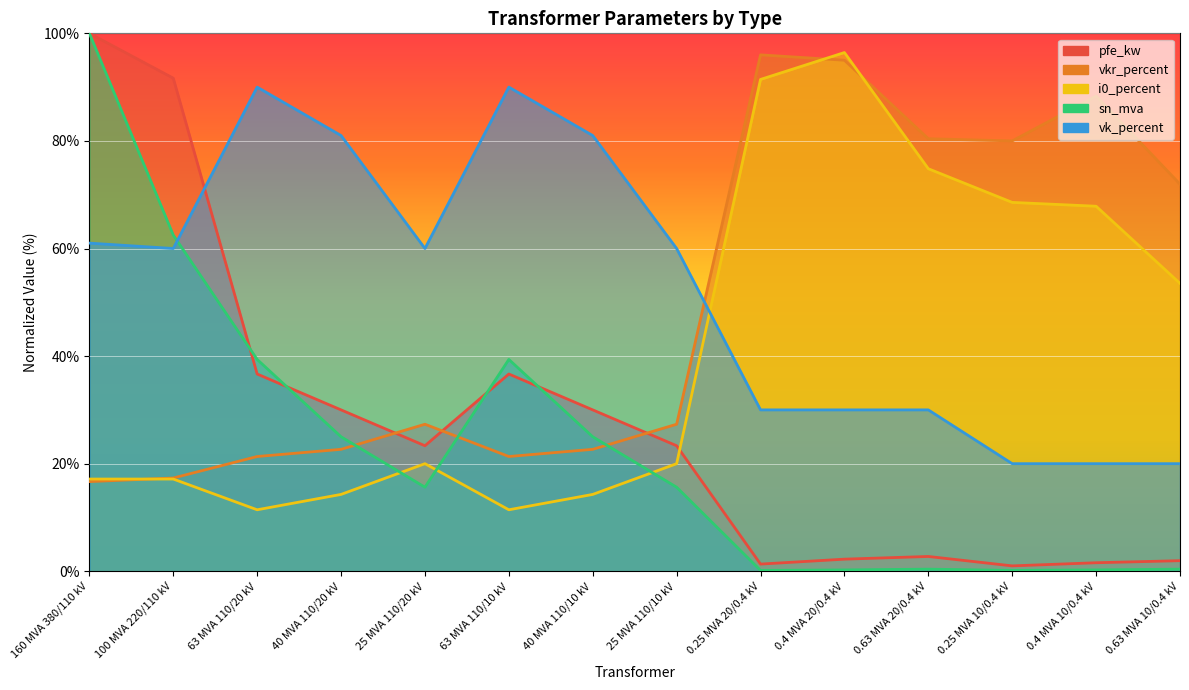

In sn_mva, how many points are higher than both neighbors (excluding endpoints)?

2